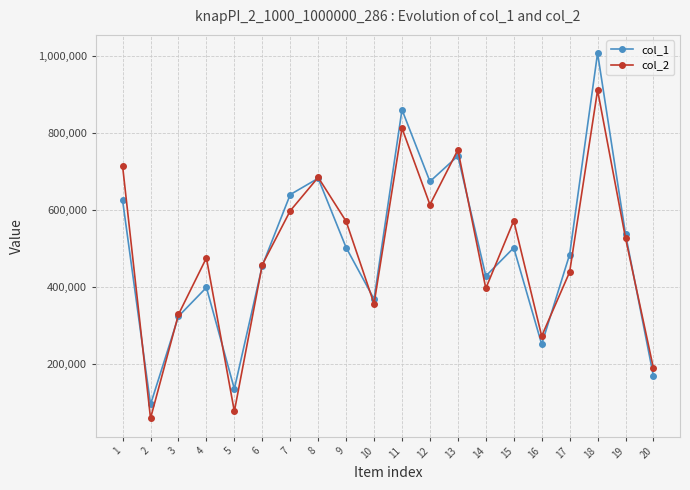

Which series has the largest range (max minus min)?

col_1